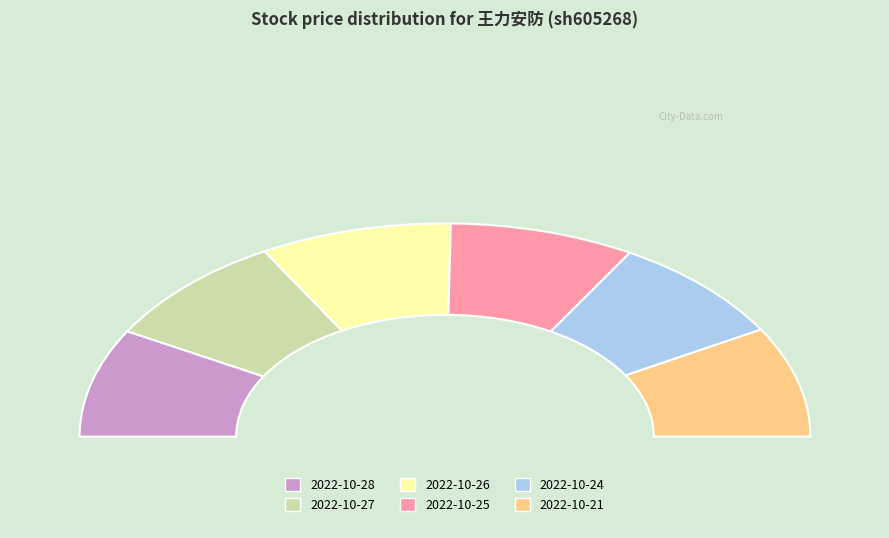

Between 2022-10-28 and 2022-10-21, which is larger?

2022-10-21